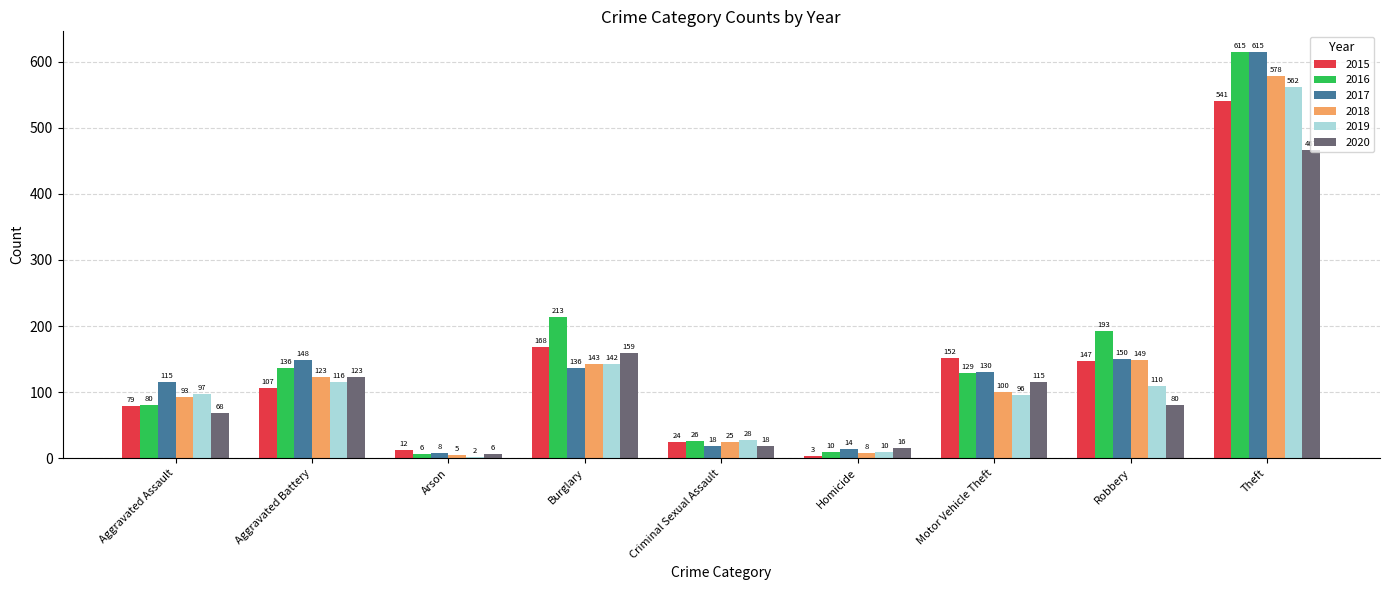

Reading left to right, list all the values displayed in this chart.

2015: 79	107	12	168	24	3	152	147	541
2016: 80	136	6	213	26	10	129	193	615
2017: 115	148	8	136	18	14	130	150	615
2018: 93	123	5	143	25	8	100	149	578
2019: 97	116	2	142	28	10	96	110	562
2020: 68	123	6	159	18	16	115	80	467